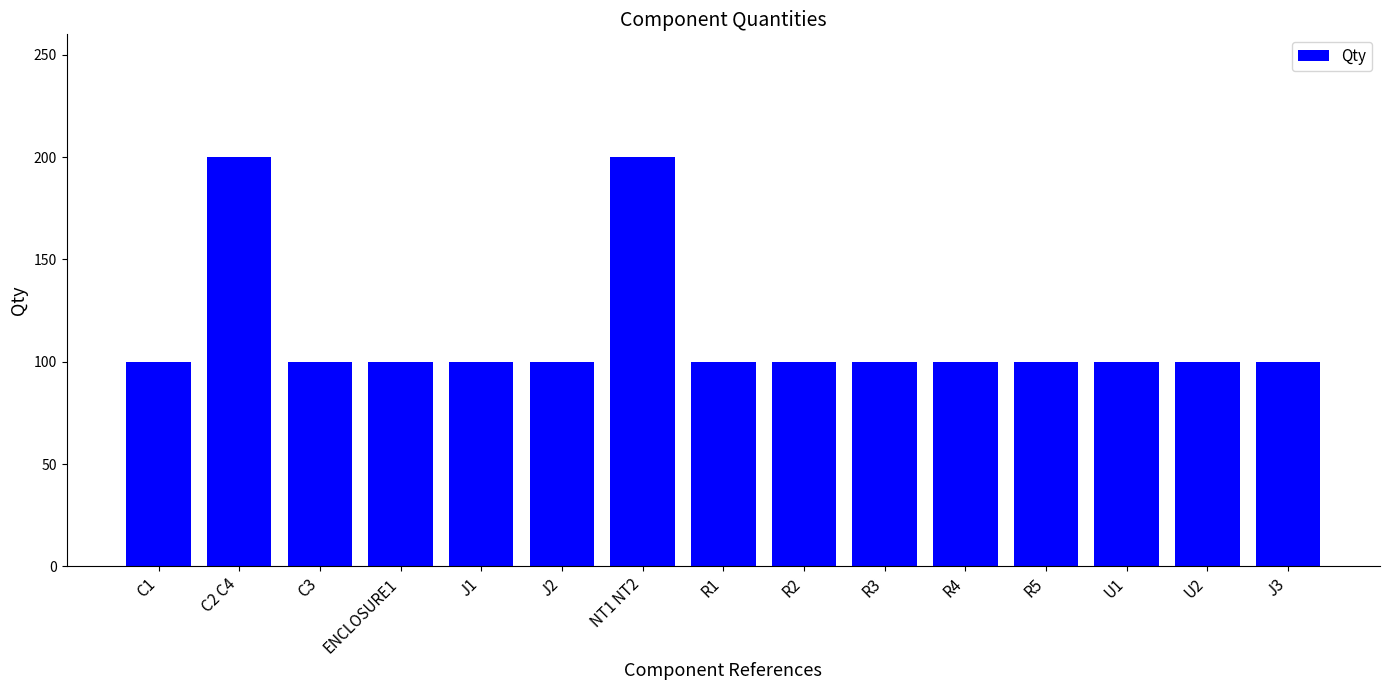

What is the maximum value shown in the chart?

200